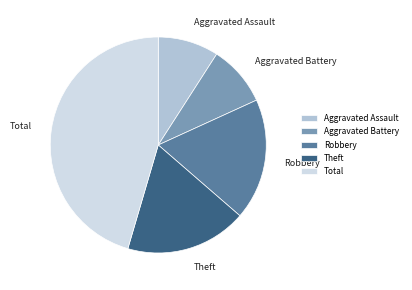

Which category has the biggest portion of the pie?

Total